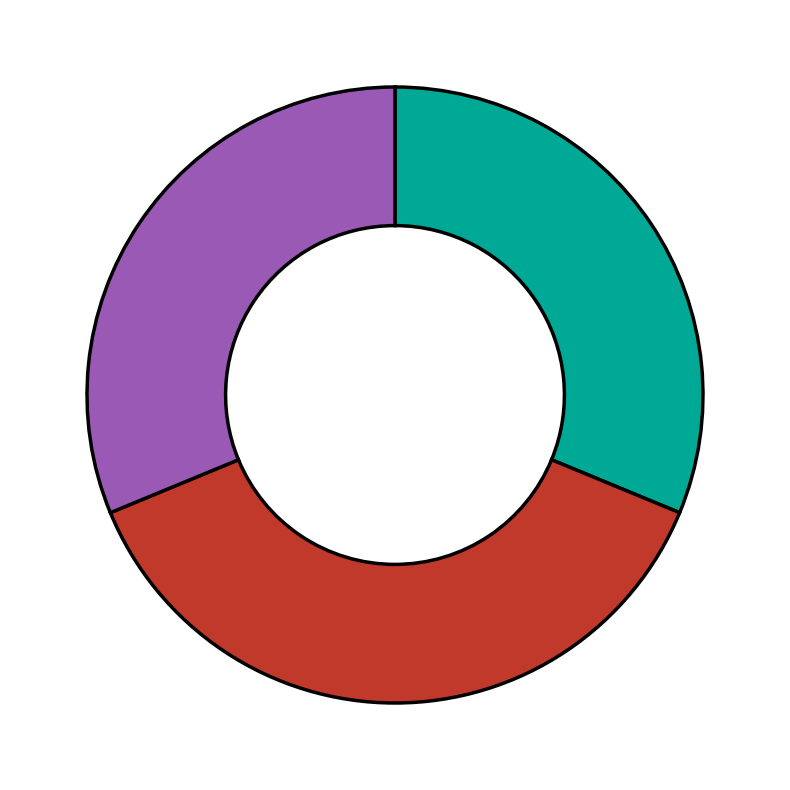

How many segments does this pie chart have?

3